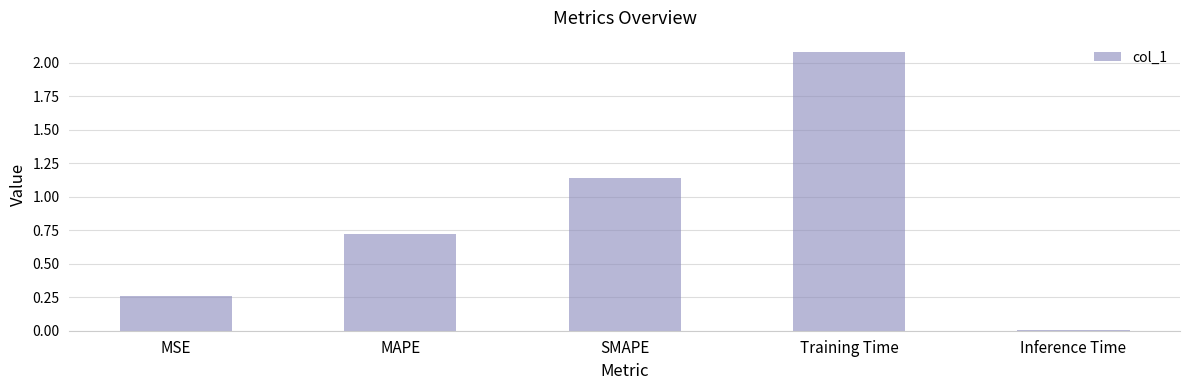

The chart shows a value of 0.1 at MSE. True or false?

False